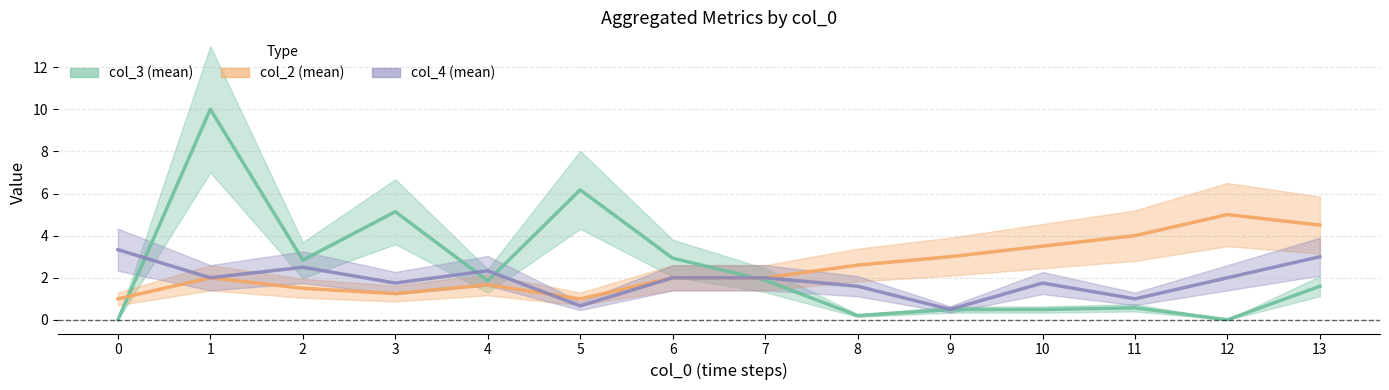

What is the value of the col_4 (mean) point at the 2nd from the left?

2.0